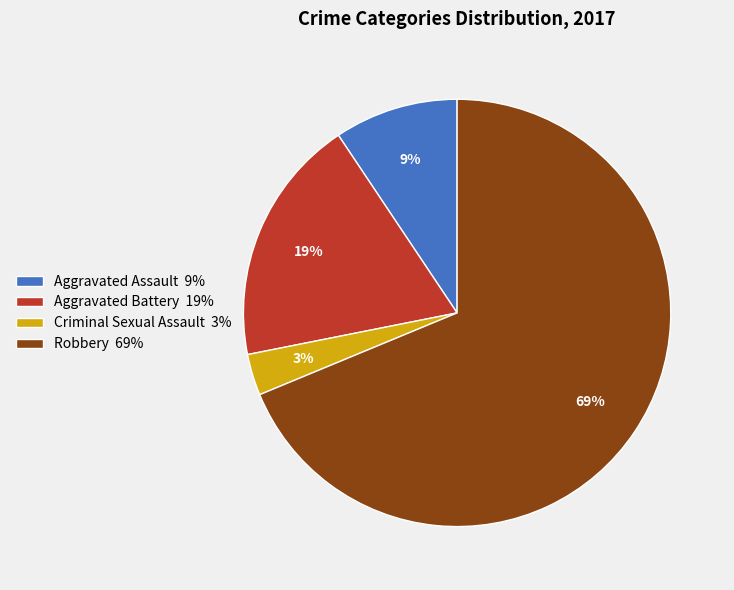

What is the largest slice in the pie chart?

Robbery